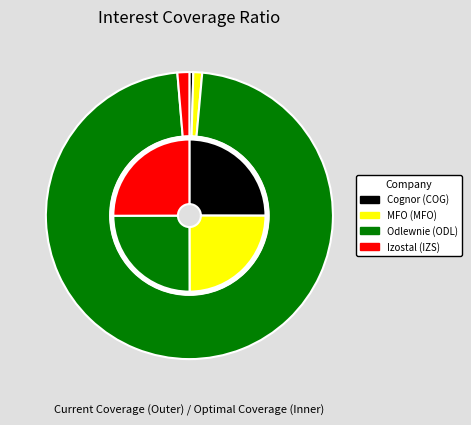

To the nearest percent, what is the average slice percentage?

25%